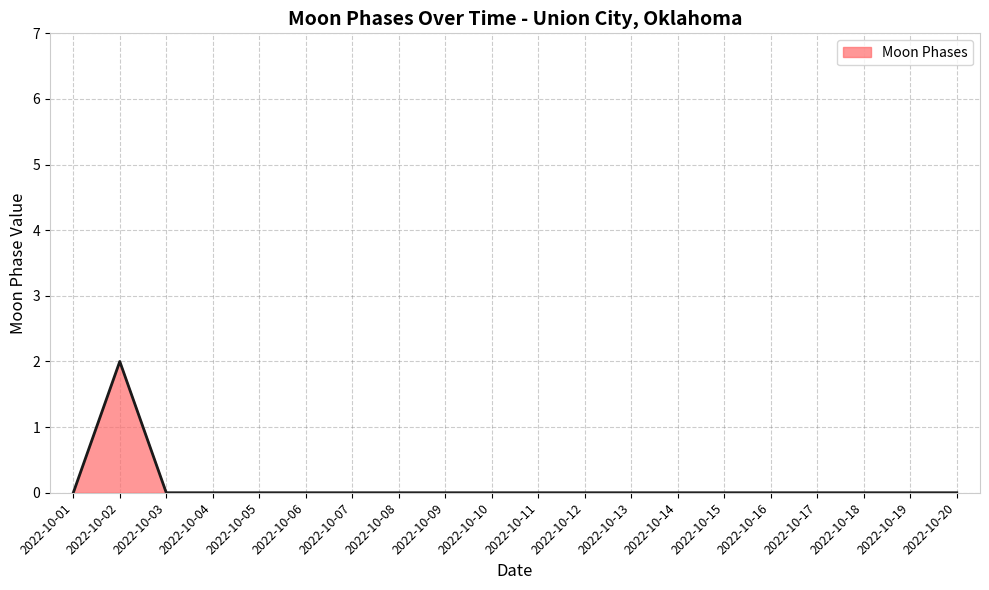

Which label corresponds to the largest value in the chart?

2022-10-02